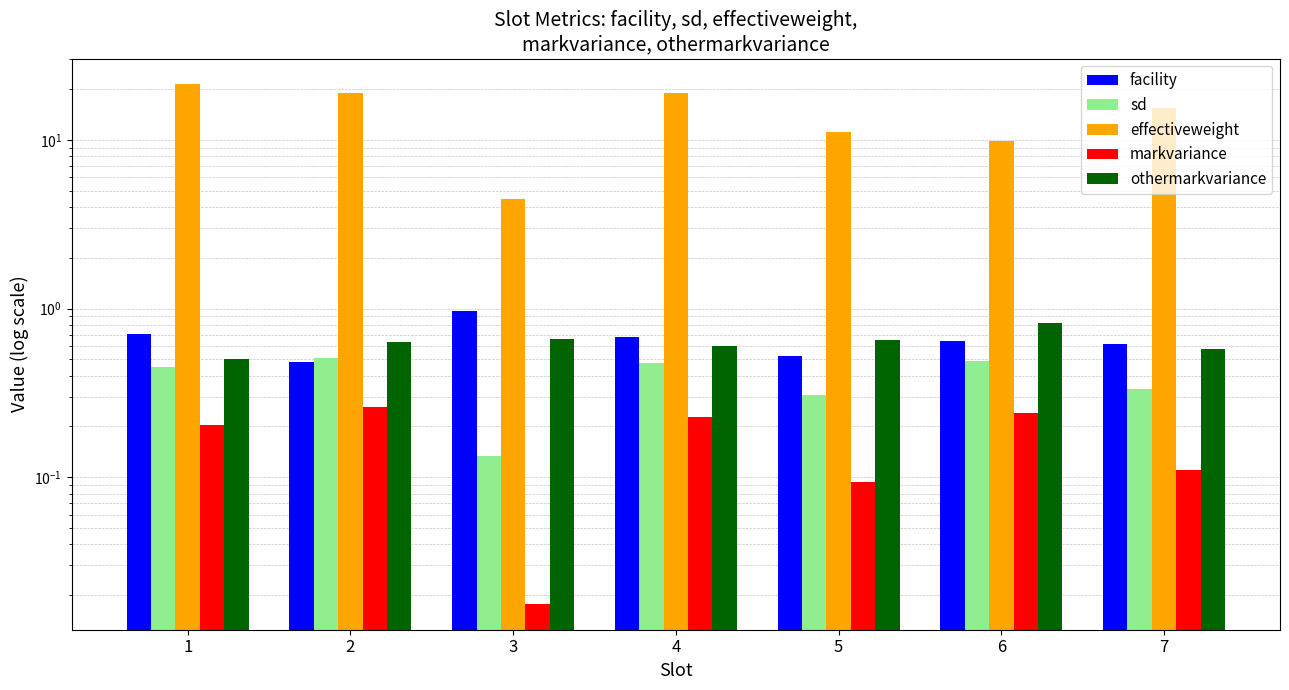

Reading left to right, transcribe all the data shown in this chart.

facility: 0.7	0.5	1.0	0.7	0.5	0.6	0.6
sd: 0.5	0.5	0.1	0.5	0.3	0.5	0.3
effectiveweight: 21.3	18.9	4.4	18.9	11.1	9.8	15.5
markvariance: 0.2	0.3	0.0	0.2	0.1	0.2	0.1
othermarkvariance: 0.5	0.6	0.7	0.6	0.7	0.8	0.6